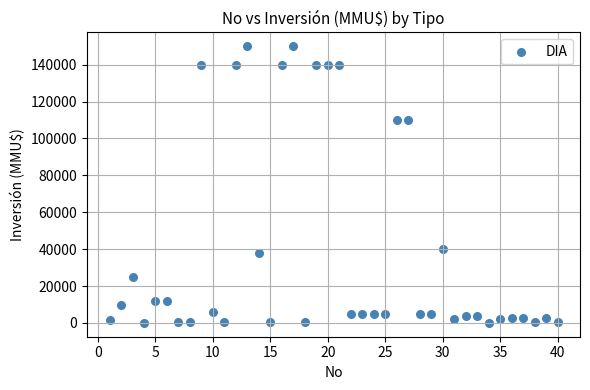

What is the range of Y values (max minus min)?

150000